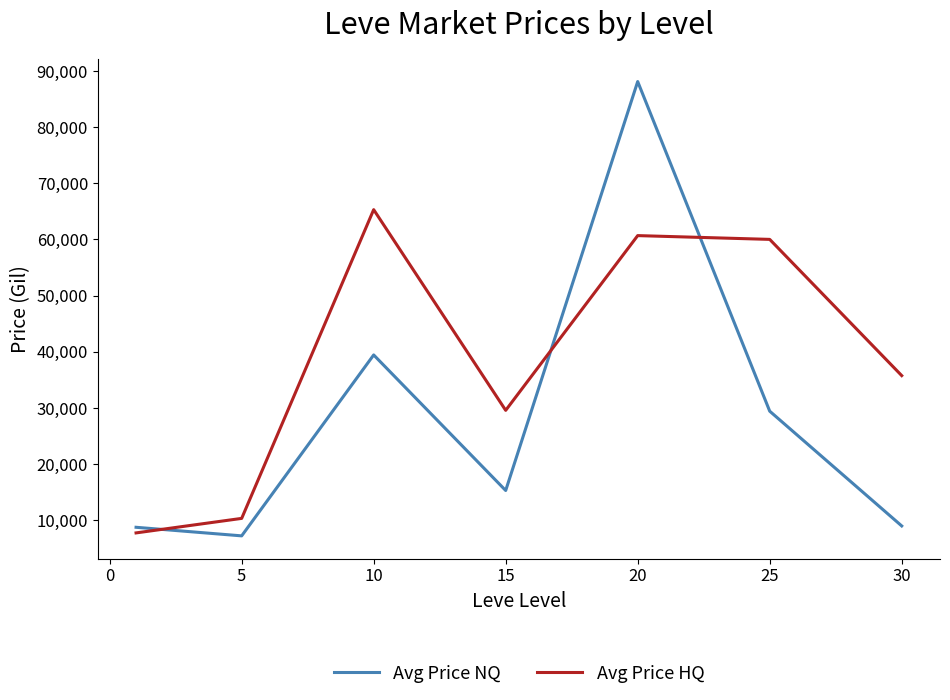

What is the smallest value displayed?

7233.1